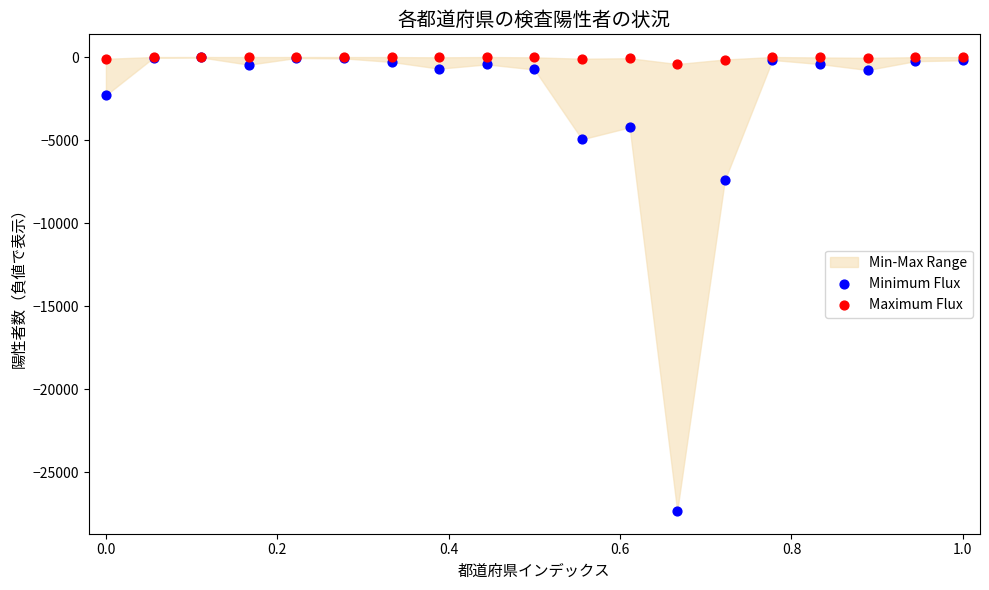

Which series has the largest Y range (max minus min)?

Minimum Flux